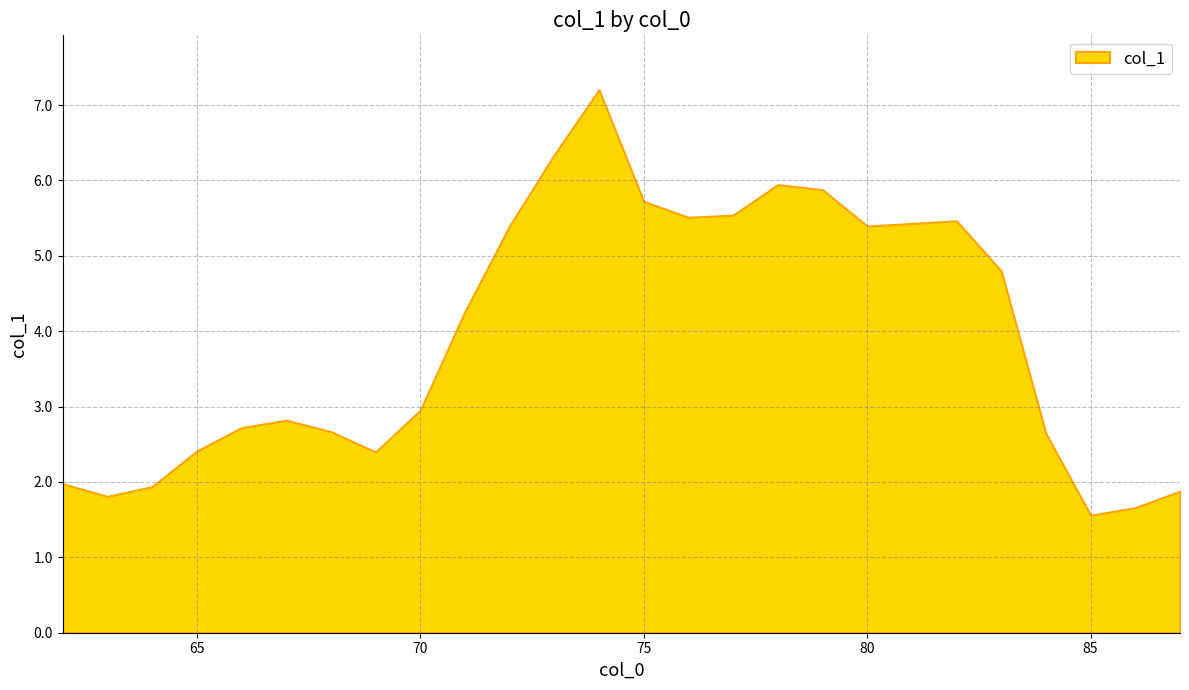

What is the average value?

3.9